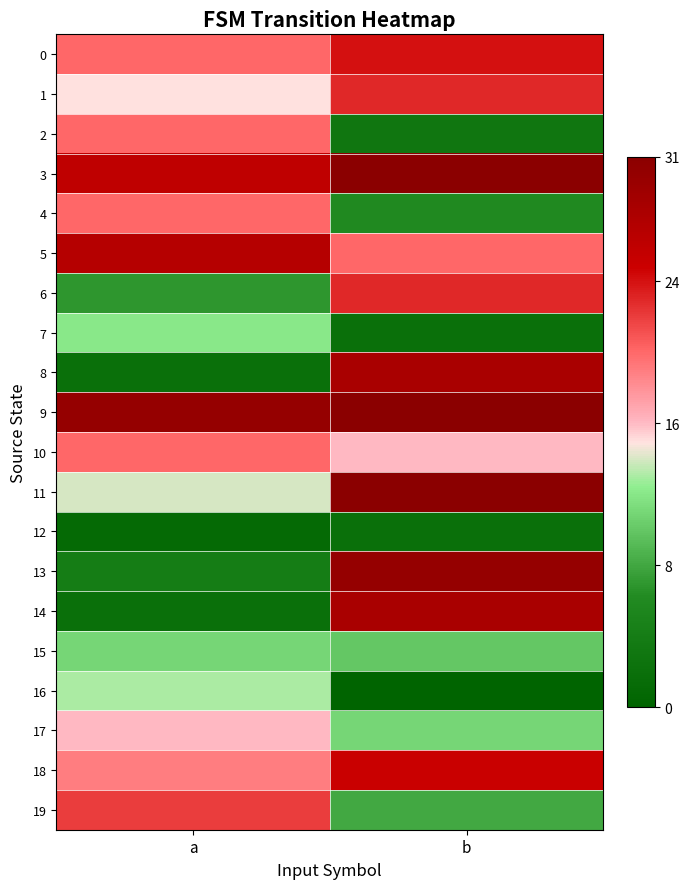

What is the total value across all series at b?

352